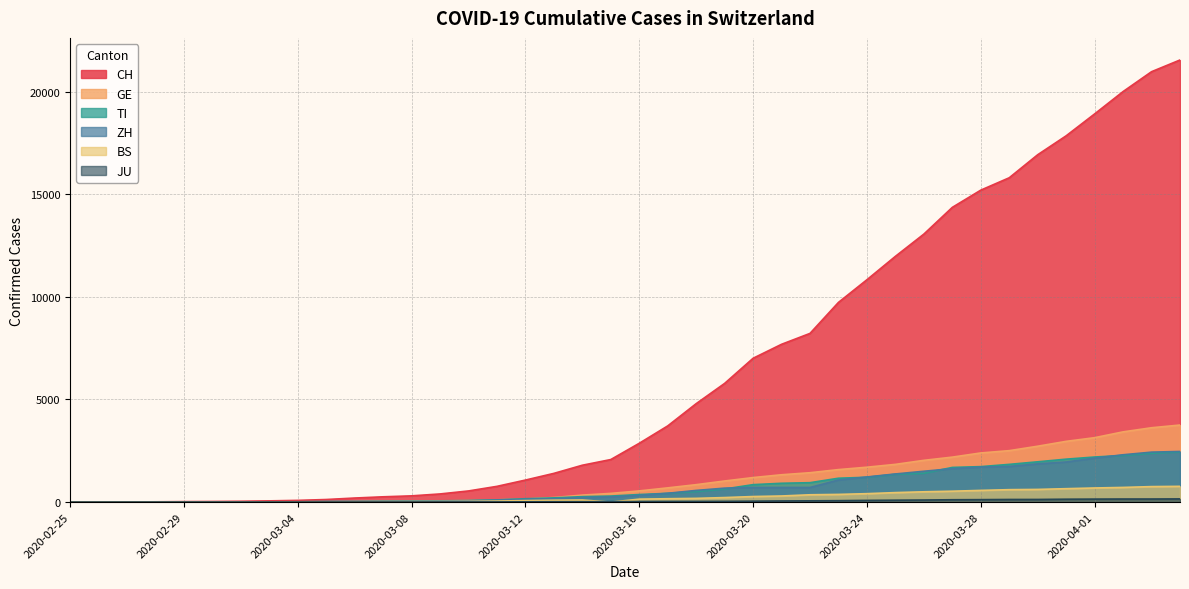

The TI series shows 2 at 2020-02-28. True or false?

False